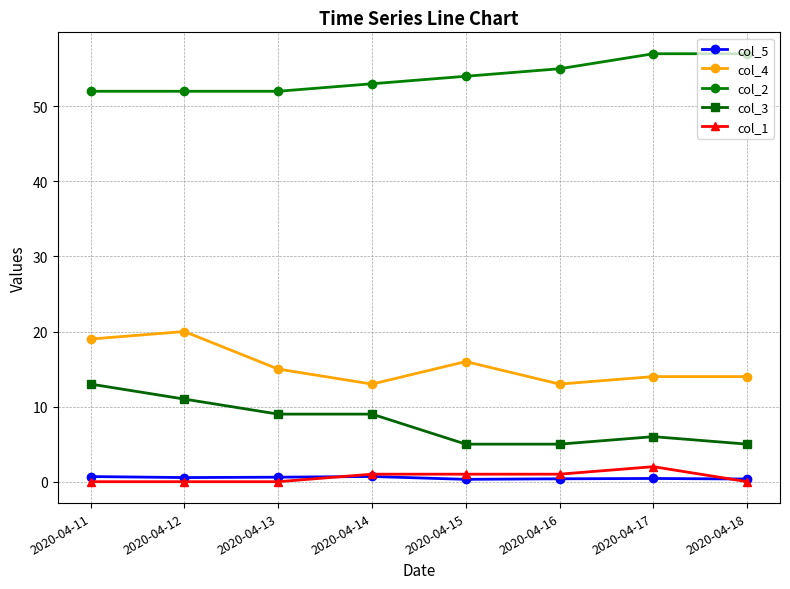

Count the col_3 values in the range 5 to 11.

7